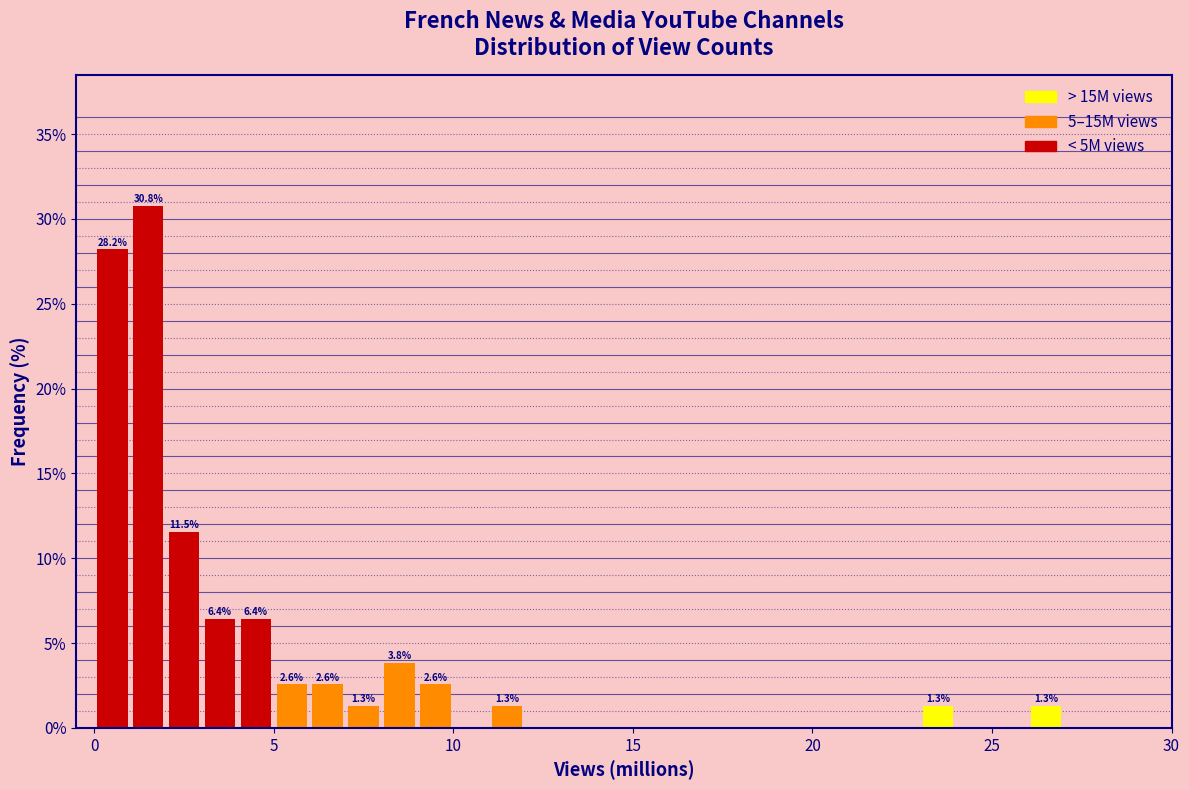

Read against the x-axis, roughly where is the centre of the tallest bar?

1.5